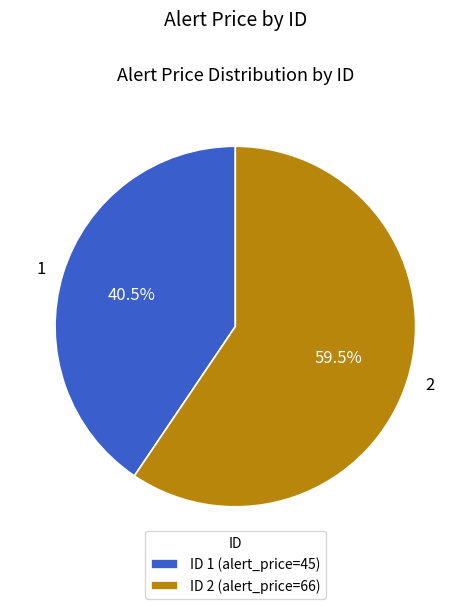

Count the number of slices in the pie.

2